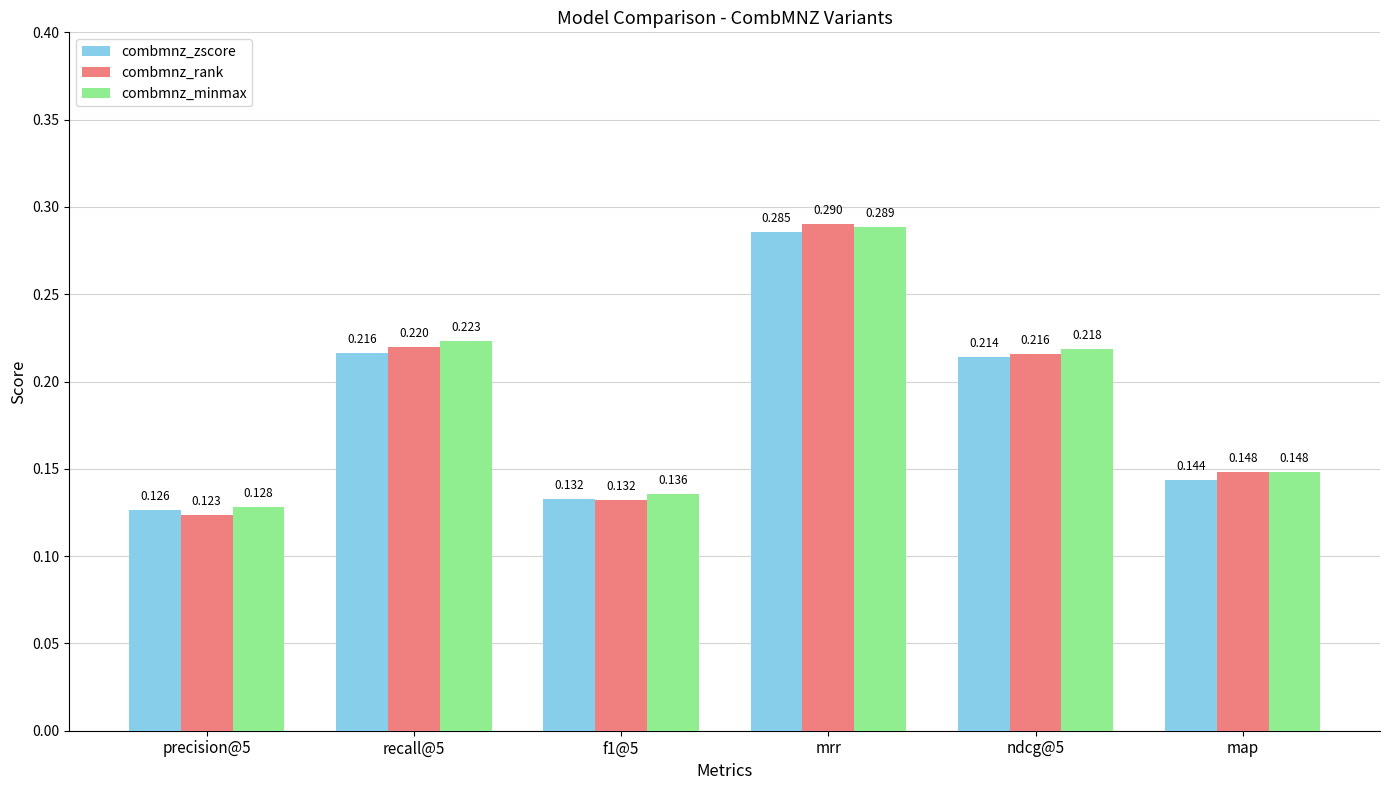

Rank the series at mrr from lowest to highest value.

combmnz_zscore, combmnz_minmax, combmnz_rank